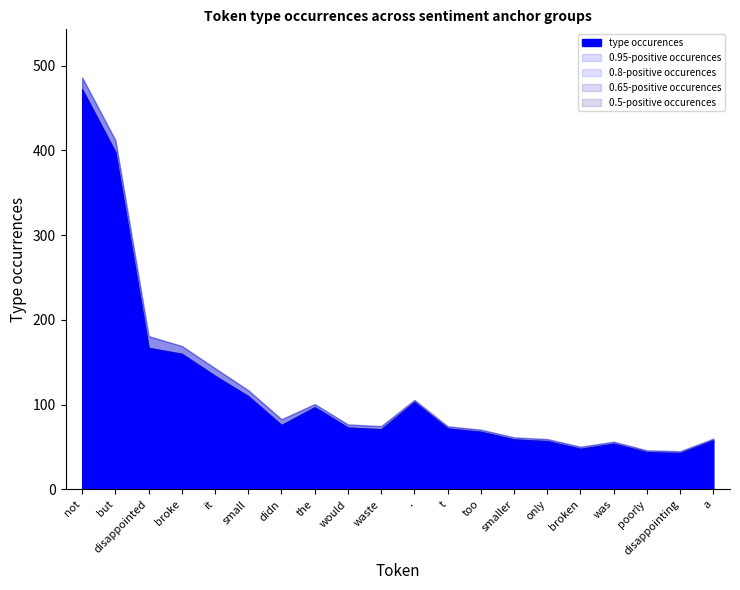

True or false: type occurences and 0.65-positive occurences cross at least once.

False